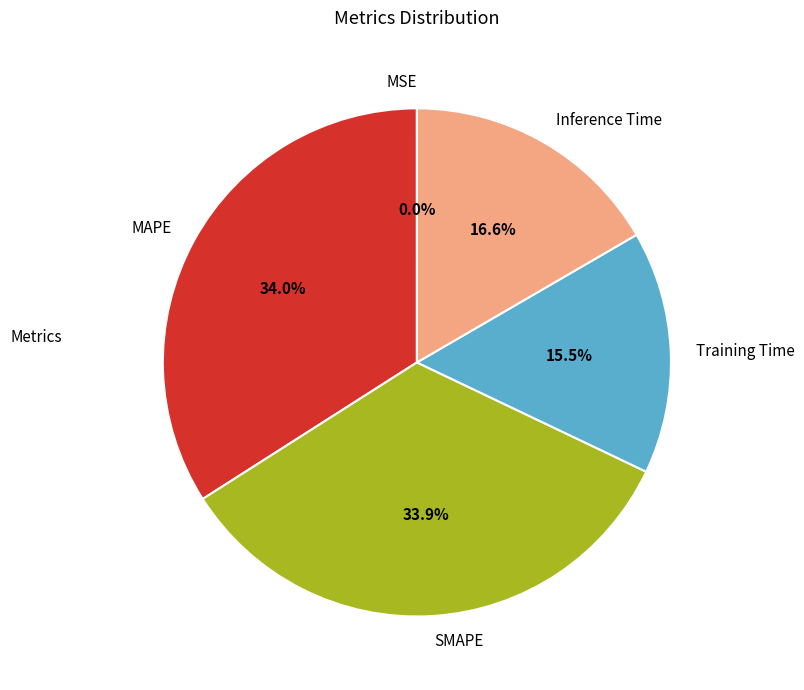

Is the sum of MAPE and Inference Time greater than half?

Yes